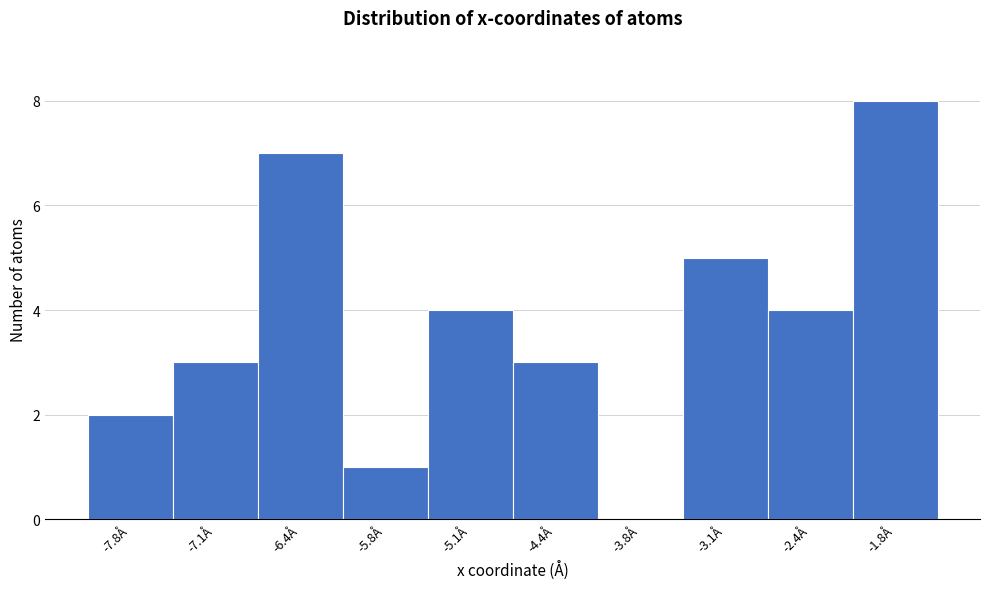

Reading left to right, extract all data points from this chart.

-7.8Å=2	-7.1Å=3	-6.4Å=7	-5.8Å=1	-5.1Å=4	-4.4Å=3	-3.8Å=0	-3.1Å=5	-2.4Å=4	-1.8Å=8